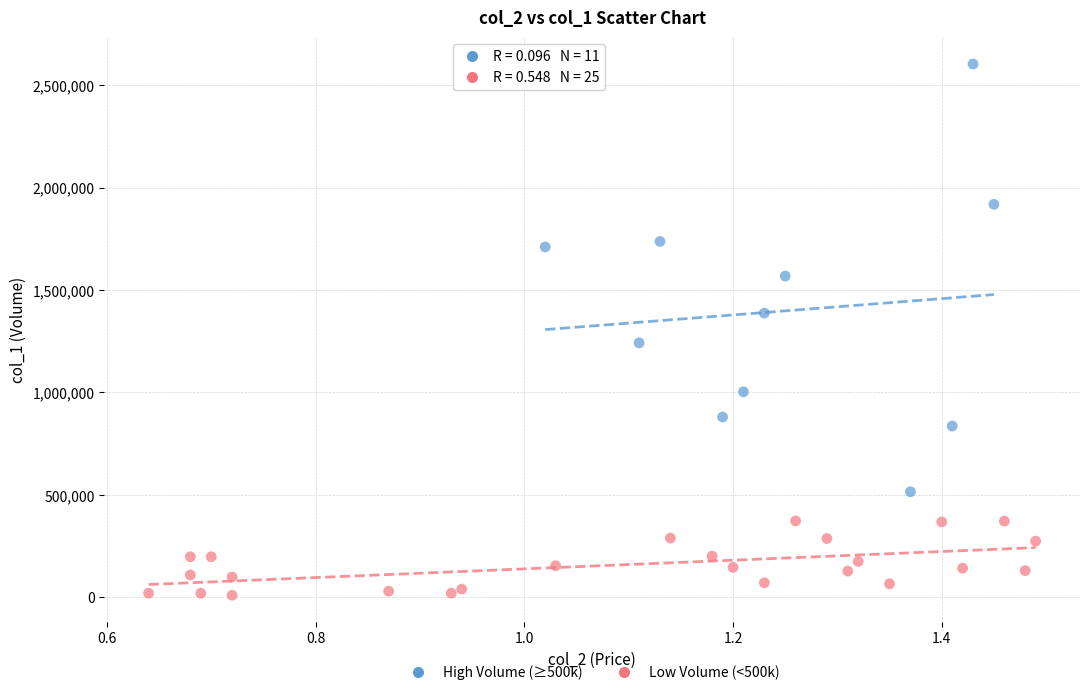

Which series reaches the maximum Y coordinate?

High Volume (≥500k)